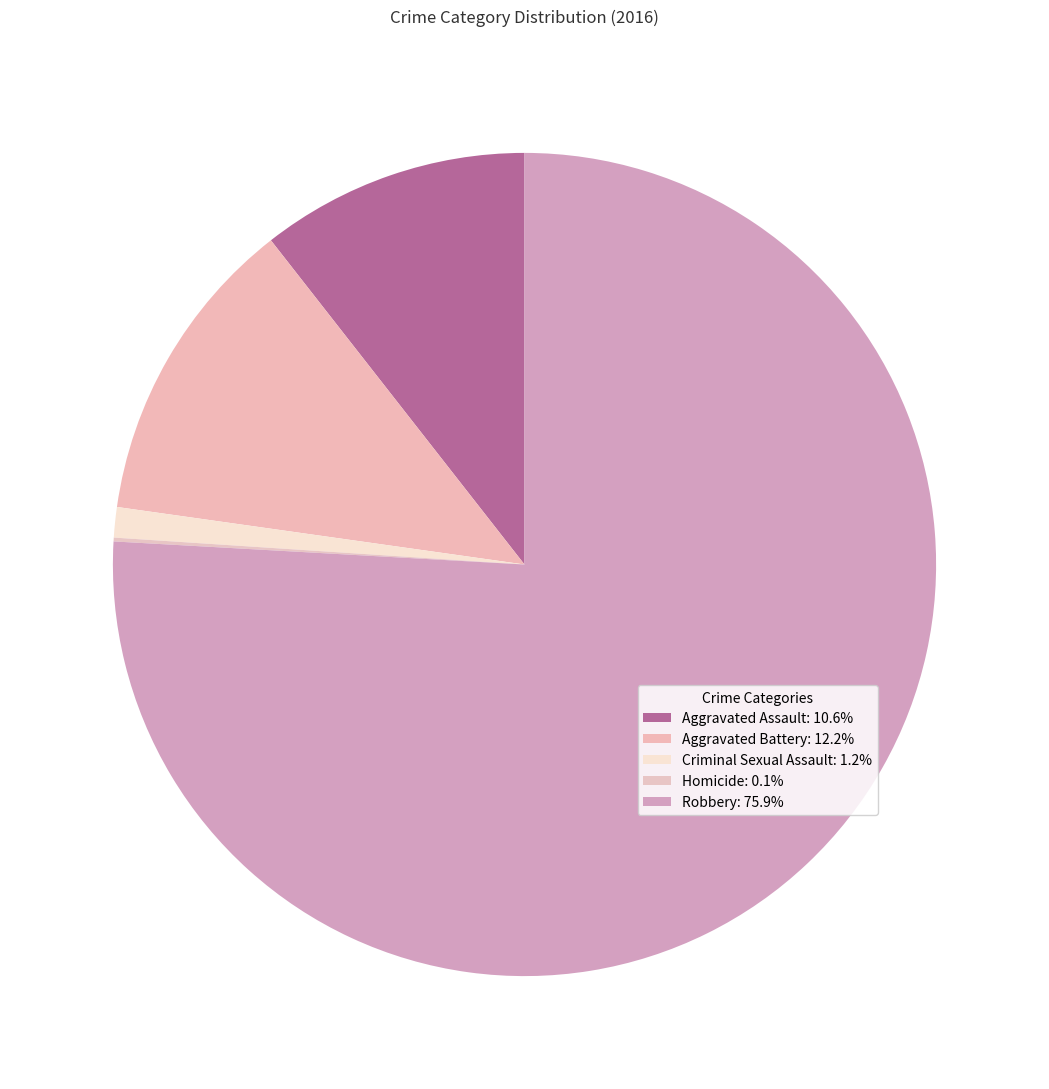

What percentage is NOT represented by Aggravated Battery?

87.8%